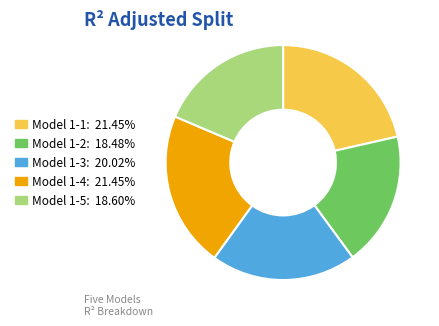

Between Model 1-5 and Model 1-3, which is larger?

Model 1-3